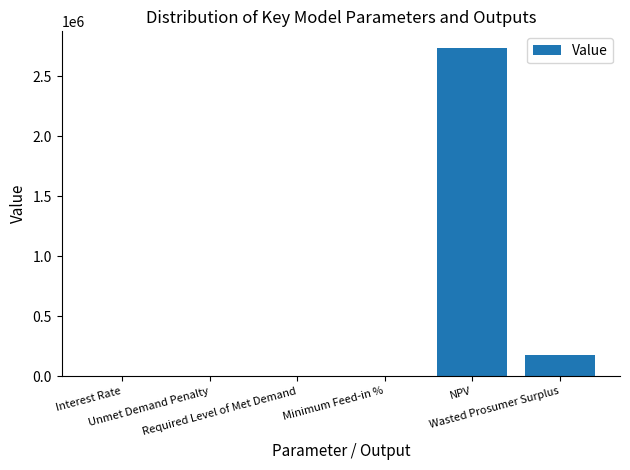

Approximately how many times larger is the value at Wasted Prosumer Surplus compared to NPV?

0.1